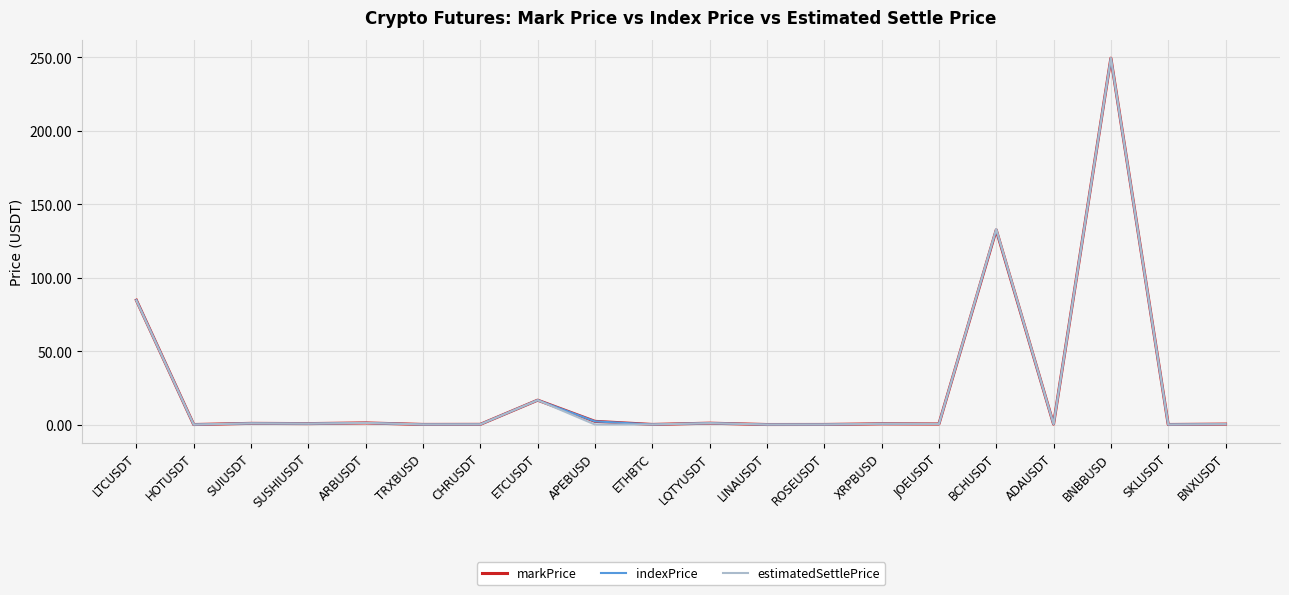

True or false: markPrice has more than 1 interior local peaks.

True